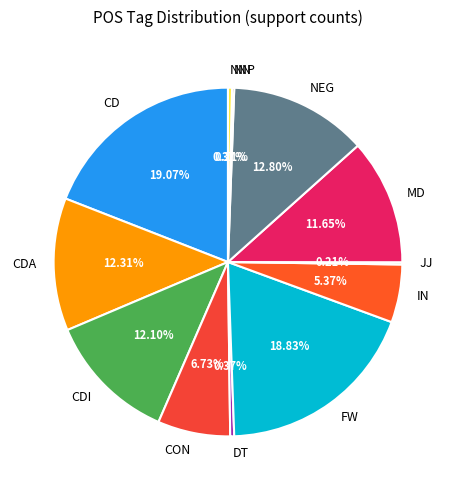

Is there any slice that represents more than half of the pie?

No